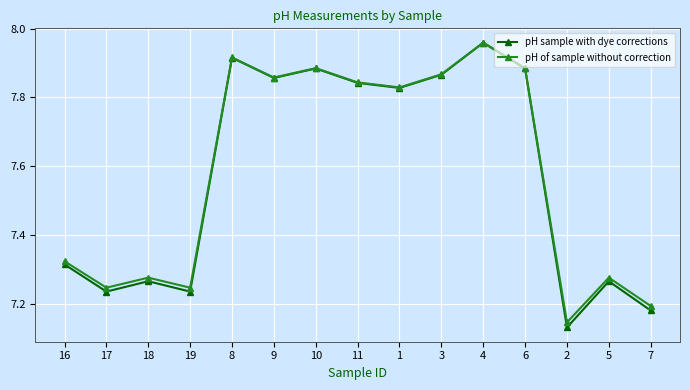

What is the label of the 14th point from the left?

5